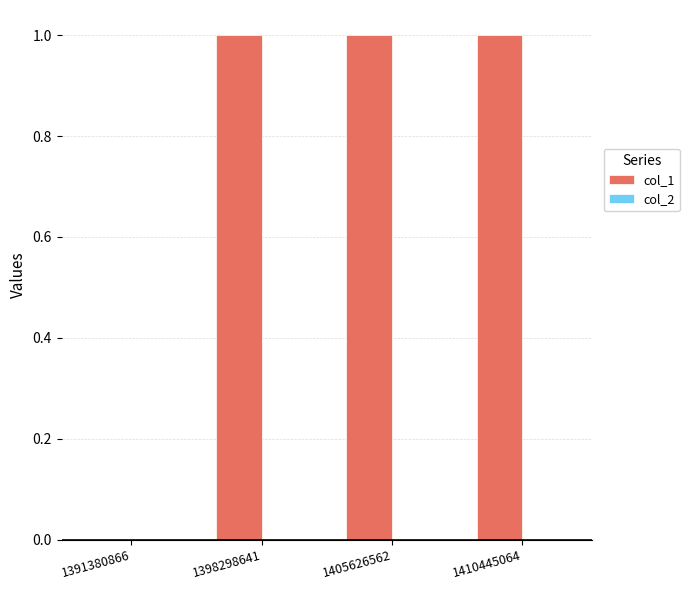

Reading left to right, transcribe all the data shown in this chart.

1391380866=0	1398298641=1	1405626562=1	1410445064=1